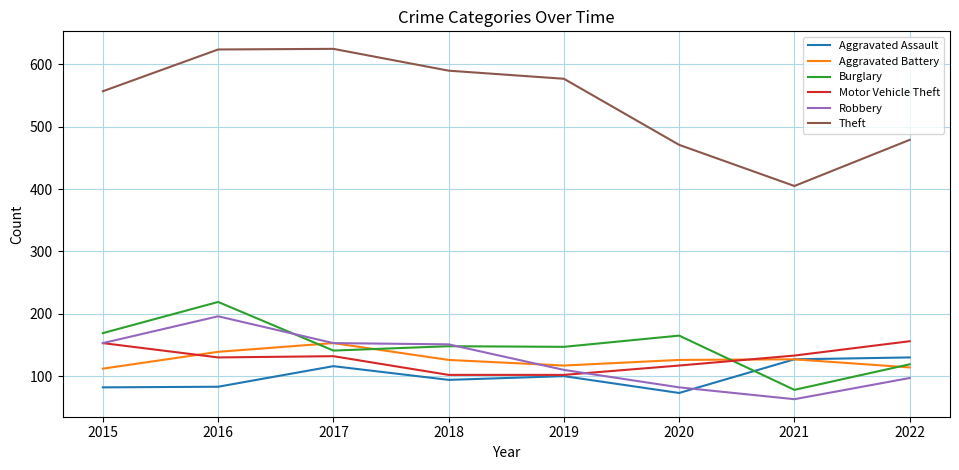

Which series ends up on top after the final intersection of Motor Vehicle Theft and Robbery?

Motor Vehicle Theft